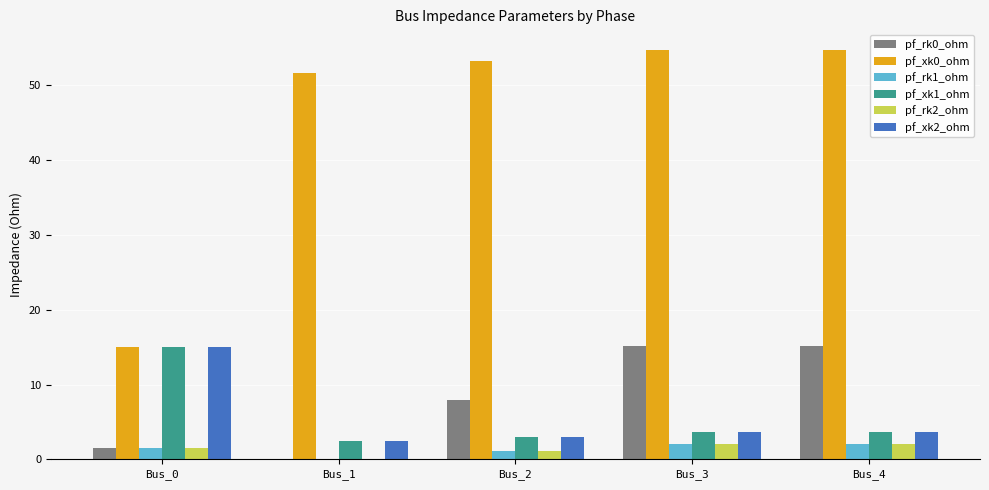

Is the value of pf_rk0_ohm at Bus_2 greater than the value of pf_rk2_ohm at Bus_4?

Yes